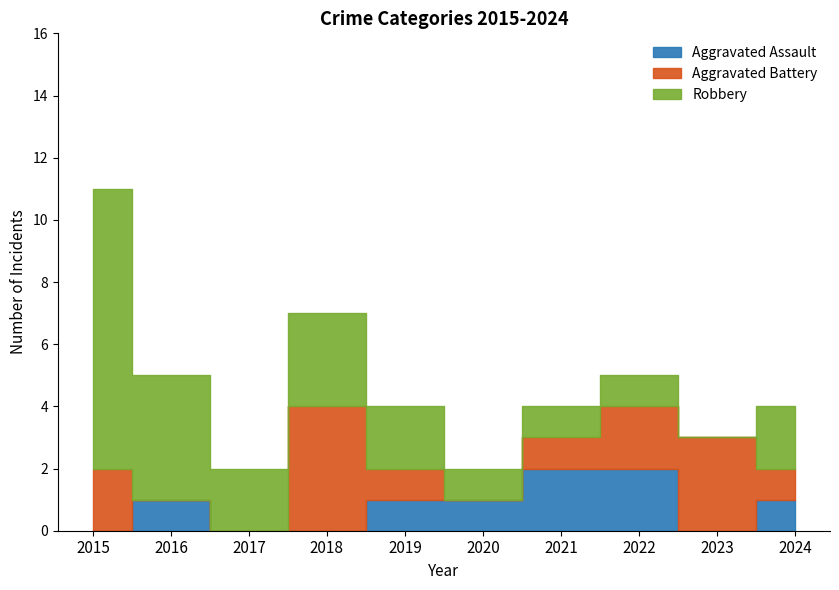

Which series has the largest total across all categories?

Robbery